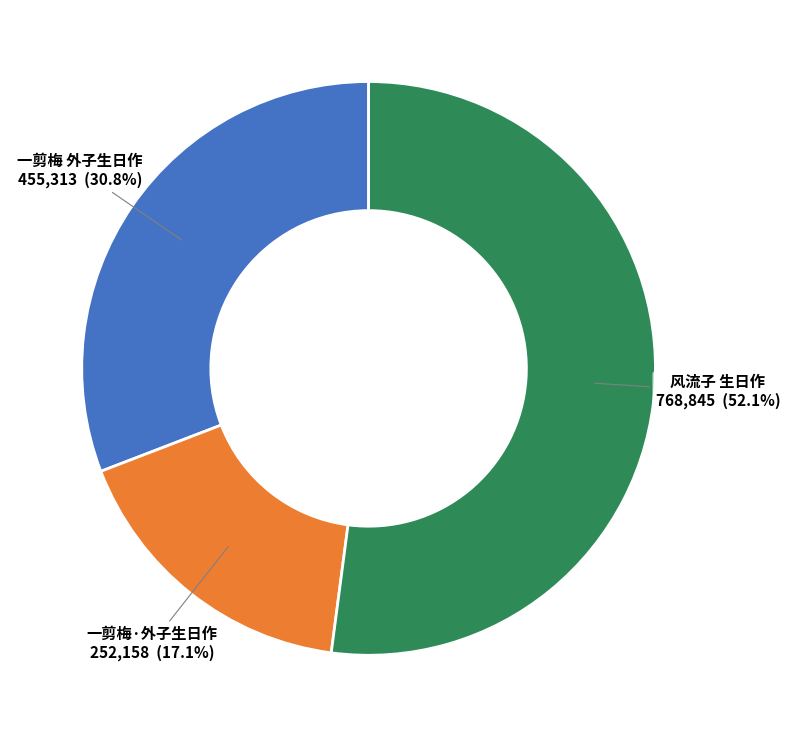

Approximately how many times larger is the value at 一剪梅 外子生日作 compared to 风流子 生日作?

0.6